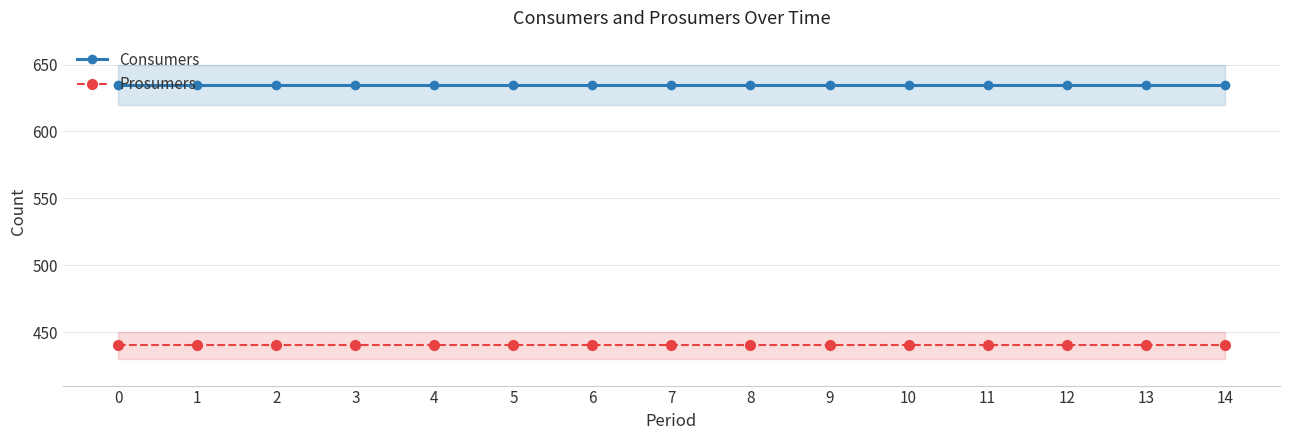

What is the average value of the Consumers series?

635